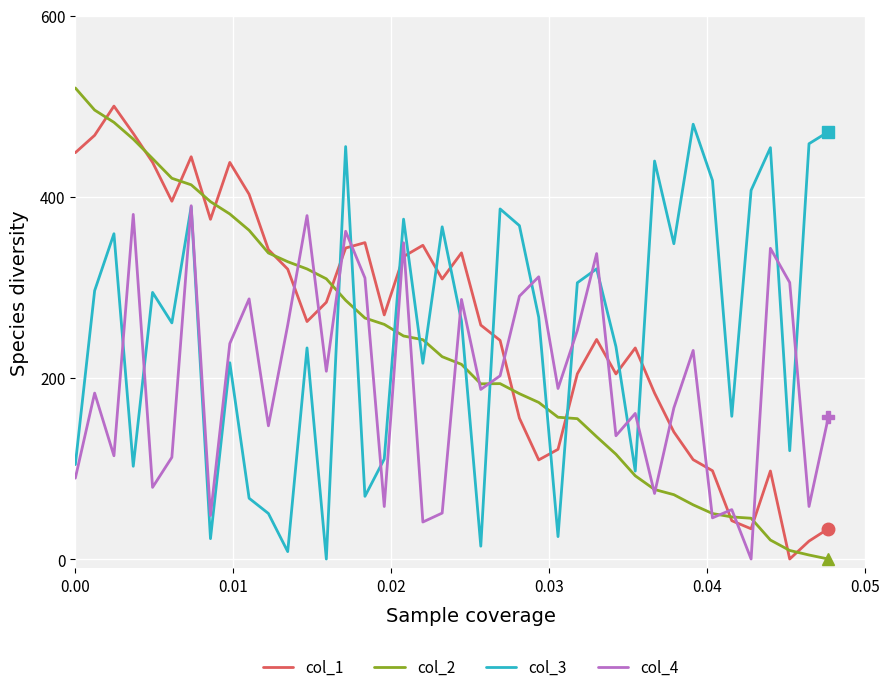

What is the maximum value for col_4?

390.0